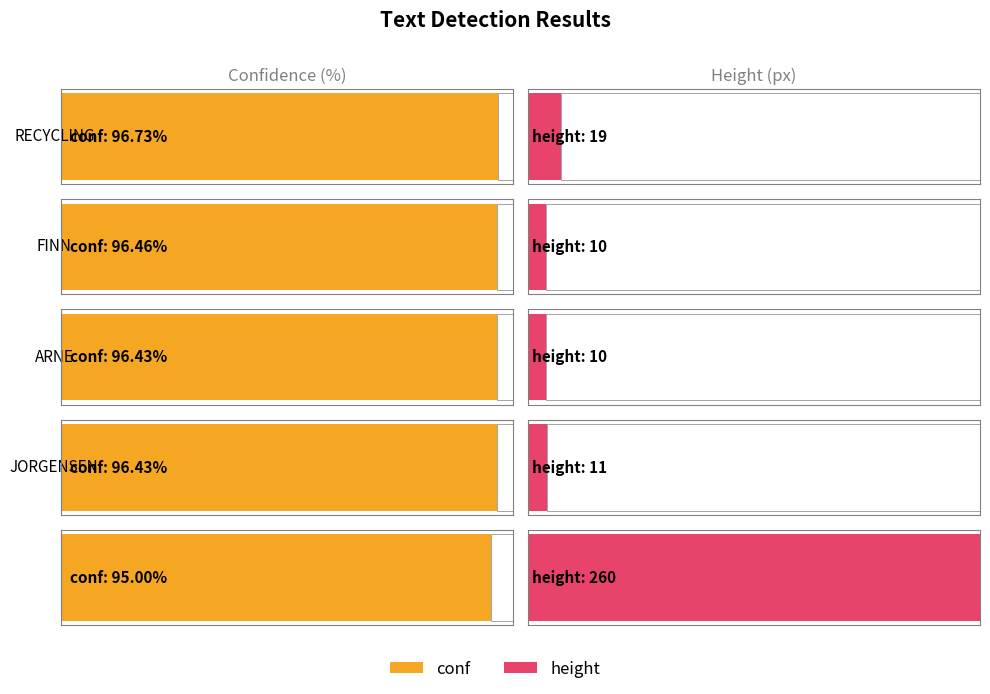

Is it true that height equals 10.0 at FINN?

True